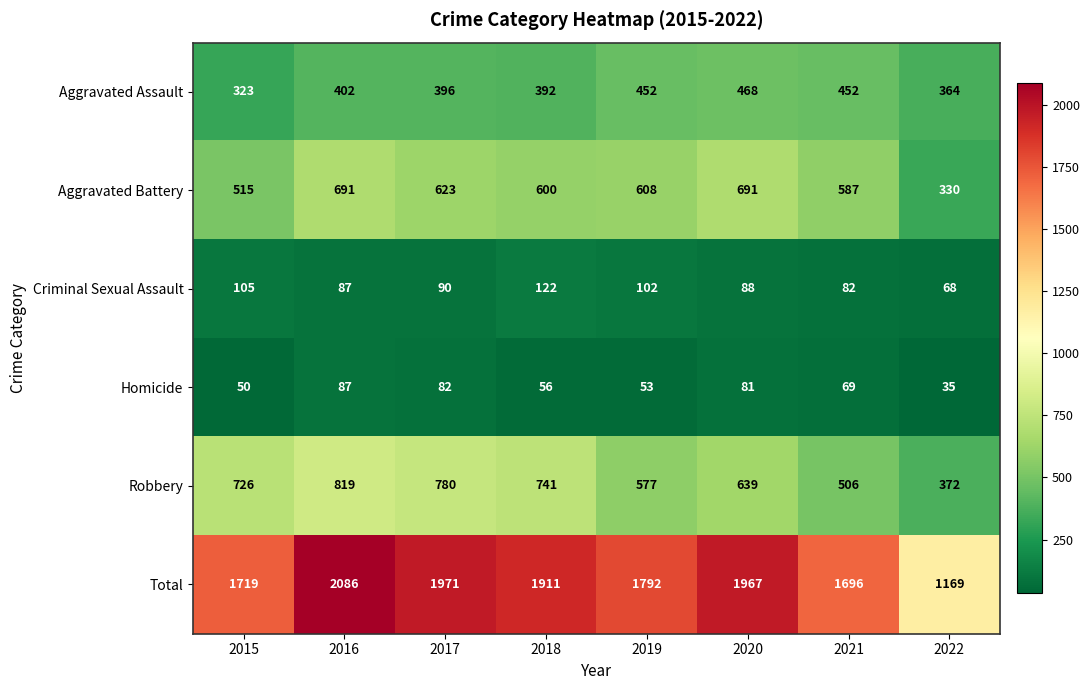

What is the difference between the maximum and minimum values in the Robbery series?

447